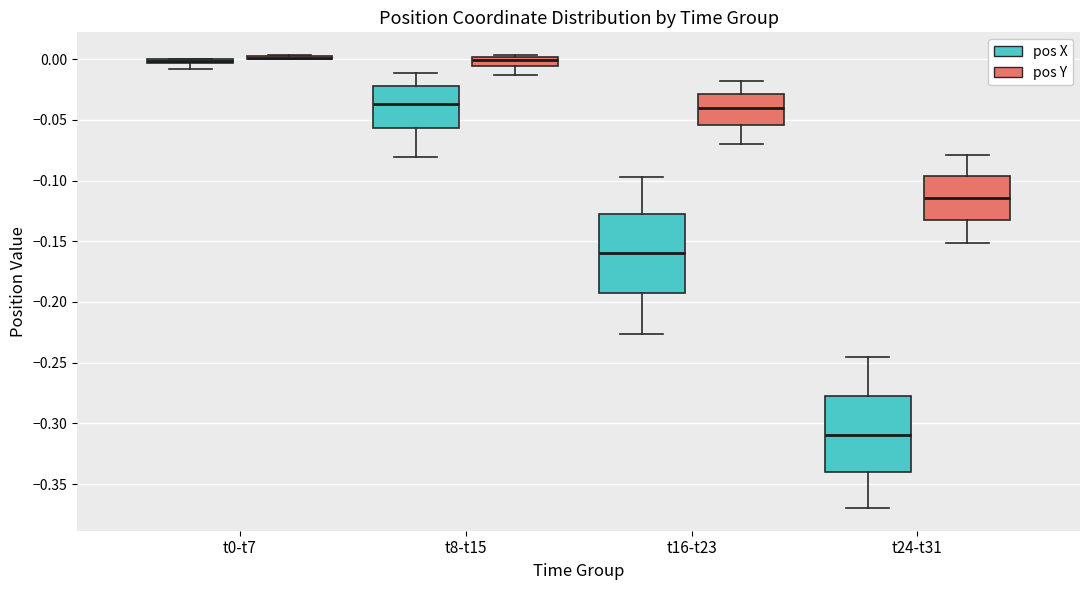

Where does the lower whisker of the box for t24-t31 (pos Y) end on the y-axis? The values are not printed on the chart, so give them approximately, as read against the axis.

-0.150